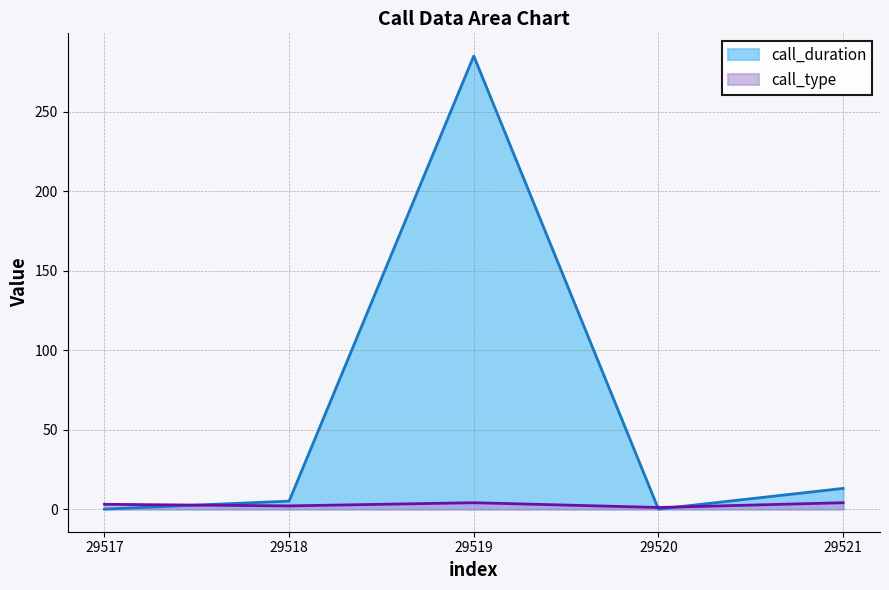

Which label corresponds to the smallest value in the chart?

29517